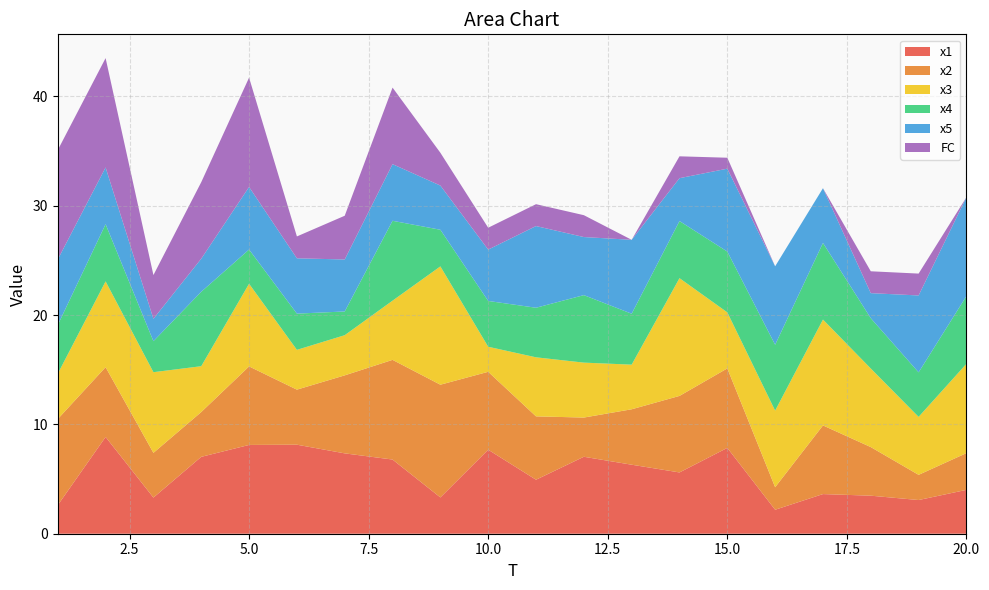

Reading left to right, transcribe all the data shown in this chart.

x1: 2.6	8.8	3.3	7.0	8.1	8.1	7.4	6.8	3.3	7.7	4.9	7.0	6.3	5.6	7.9	2.2	3.6	3.5	3.1	4.0
x2: 7.9	6.4	4.1	4.1	7.2	5.0	7.1	9.1	10.3	7.1	5.8	3.6	5.1	7.0	7.3	2.1	6.3	4.4	2.3	3.4
x3: 4.1	7.8	7.4	4.2	7.6	3.6	3.7	5.4	10.8	2.3	5.4	5.0	4.1	10.8	5.1	7.0	9.7	7.2	5.3	8.2
x4: 4.5	5.2	2.8	6.8	3.1	3.3	2.2	7.3	3.4	4.2	4.5	6.2	4.7	5.2	5.6	6.0	7.0	4.6	4.1	6.2
x5: 6.0	5.2	2.0	3.0	5.7	5.1	4.8	5.2	4.0	4.7	7.5	5.3	6.8	3.9	7.6	7.2	5.0	2.3	7.0	9.0
FC: 10.0	10.0	4.0	7.0	10.0	2.0	4.0	7.0	3.0	2.0	2.0	2.0	0.0	2.0	1.0	0.0	0.0	2.0	2.0	0.0